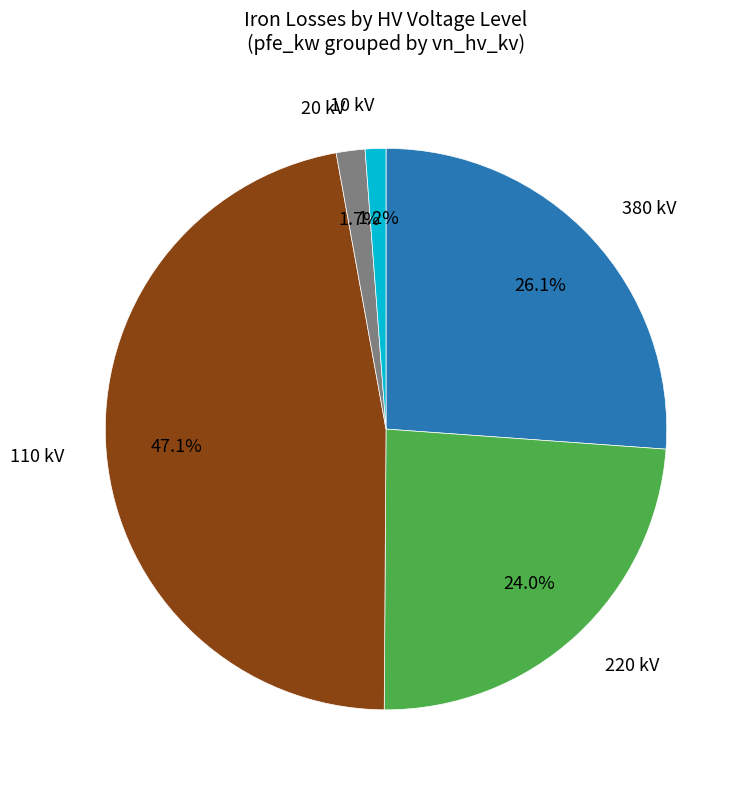

How many slices are in this pie chart?

5